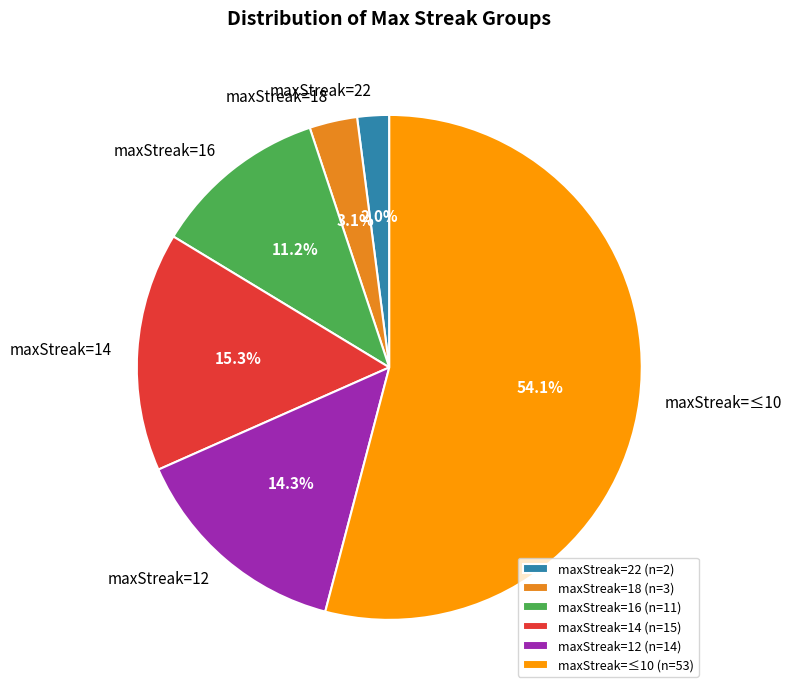

What is the total percentage of maxStreak=12 (n=14) and maxStreak=16 (n=11)?

25.5%